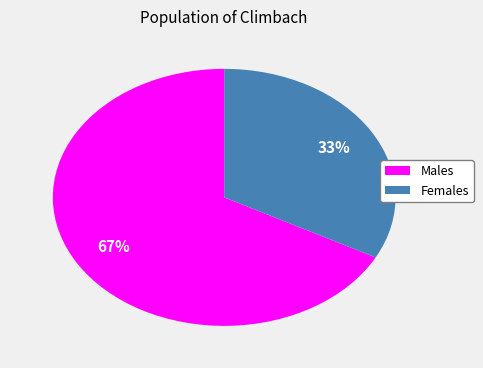

To the nearest percent, what is the average slice percentage?

50%